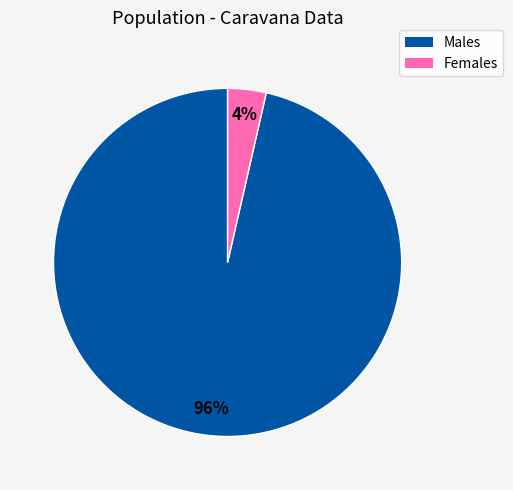

Count the number of slices in the pie.

2